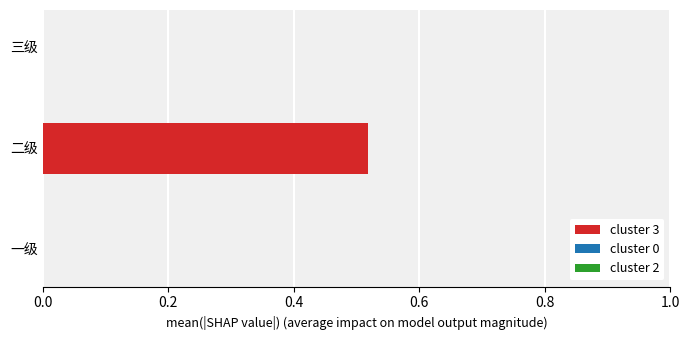

Which category has the highest value across all series?

二级